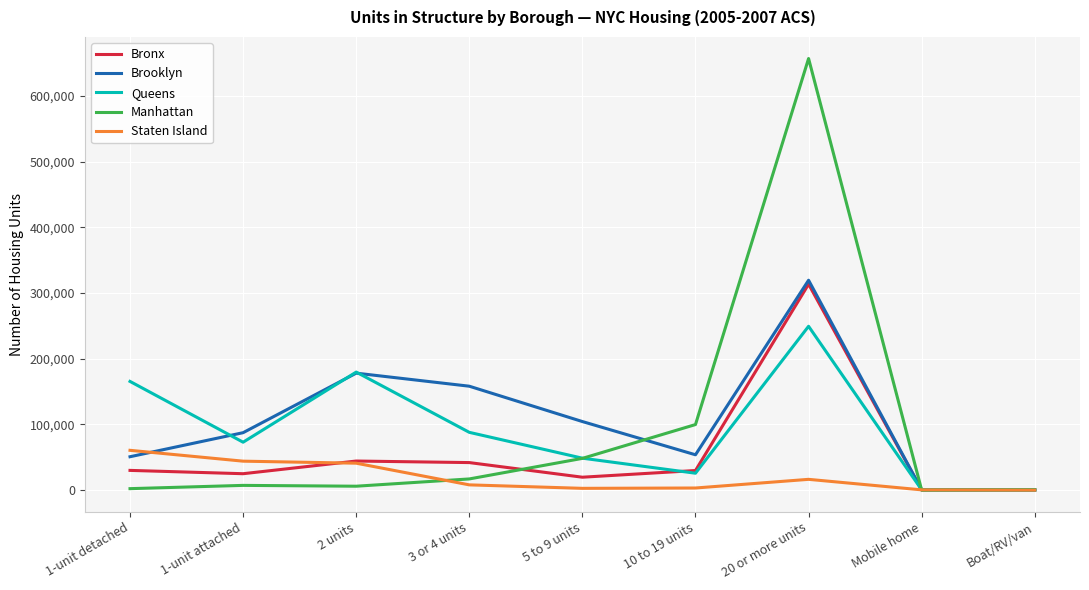

What is the average value of the Brooklyn series?

105950